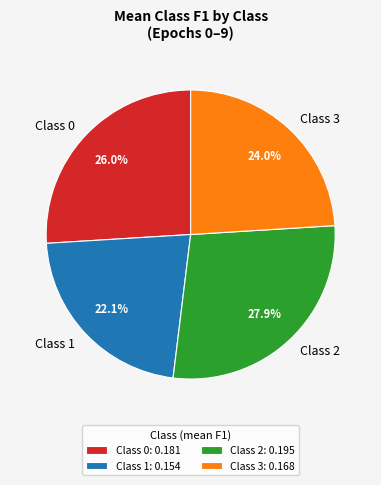

Which has a higher value, Class 0 or Class 3?

Class 0